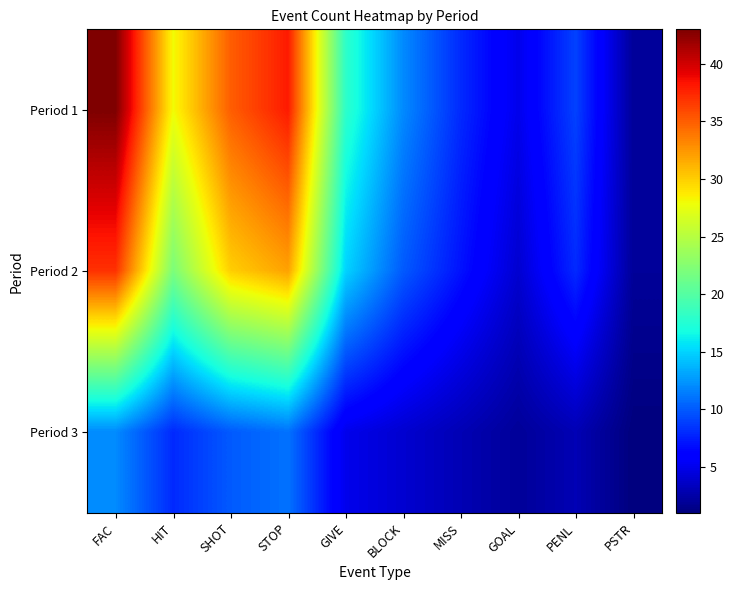

Reading left to right, what are all the values shown in this chart?

Period 1: FAC=43	HIT=28	SHOT=35	STOP=38	GIVE=18	BLOCK=12	MISS=8	GOAL=5	PENL=9	PSTR=2
Period 2: FAC=37	HIT=22	SHOT=30	STOP=32	GIVE=15	BLOCK=10	MISS=7	GOAL=4	PENL=8	PSTR=2
Period 3: FAC=12	HIT=8	SHOT=10	STOP=11	GIVE=5	BLOCK=4	MISS=3	GOAL=2	PENL=3	PSTR=1